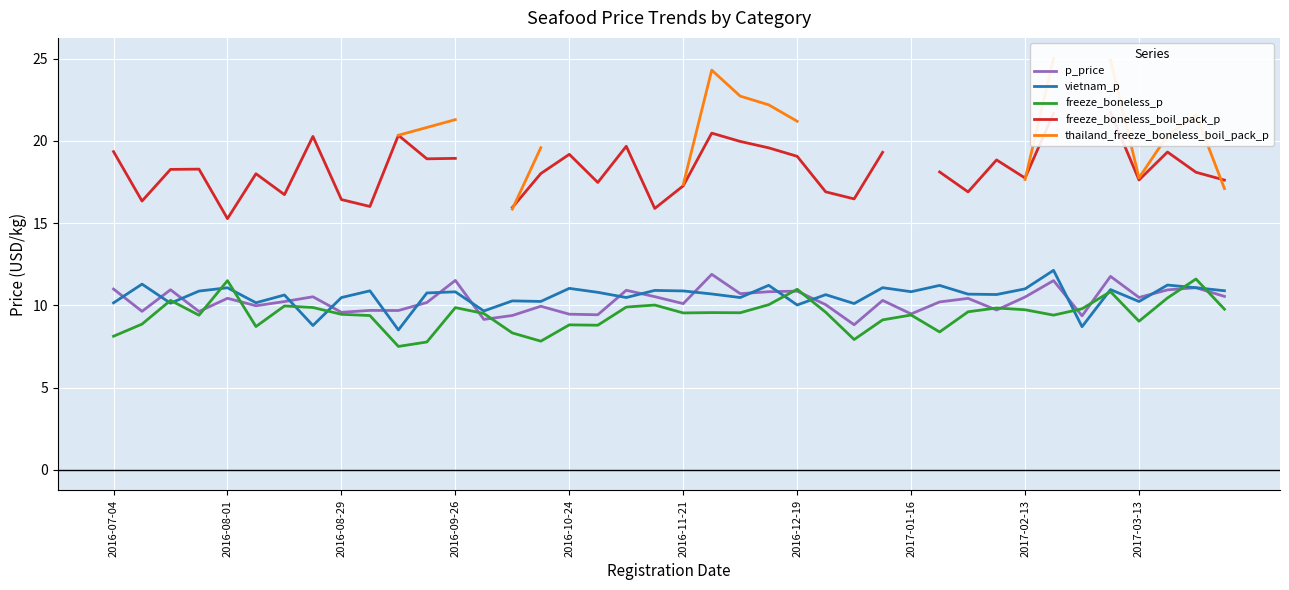

True or false: freeze_boneless_boil_pack_p and vietnam_p intersect in this chart.

False